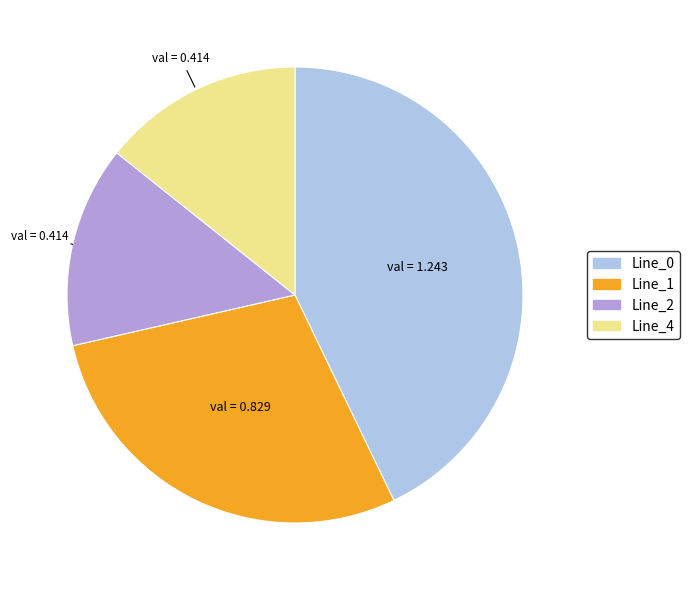

Combined, do Line_4 and Line_0 account for over 50%?

Yes